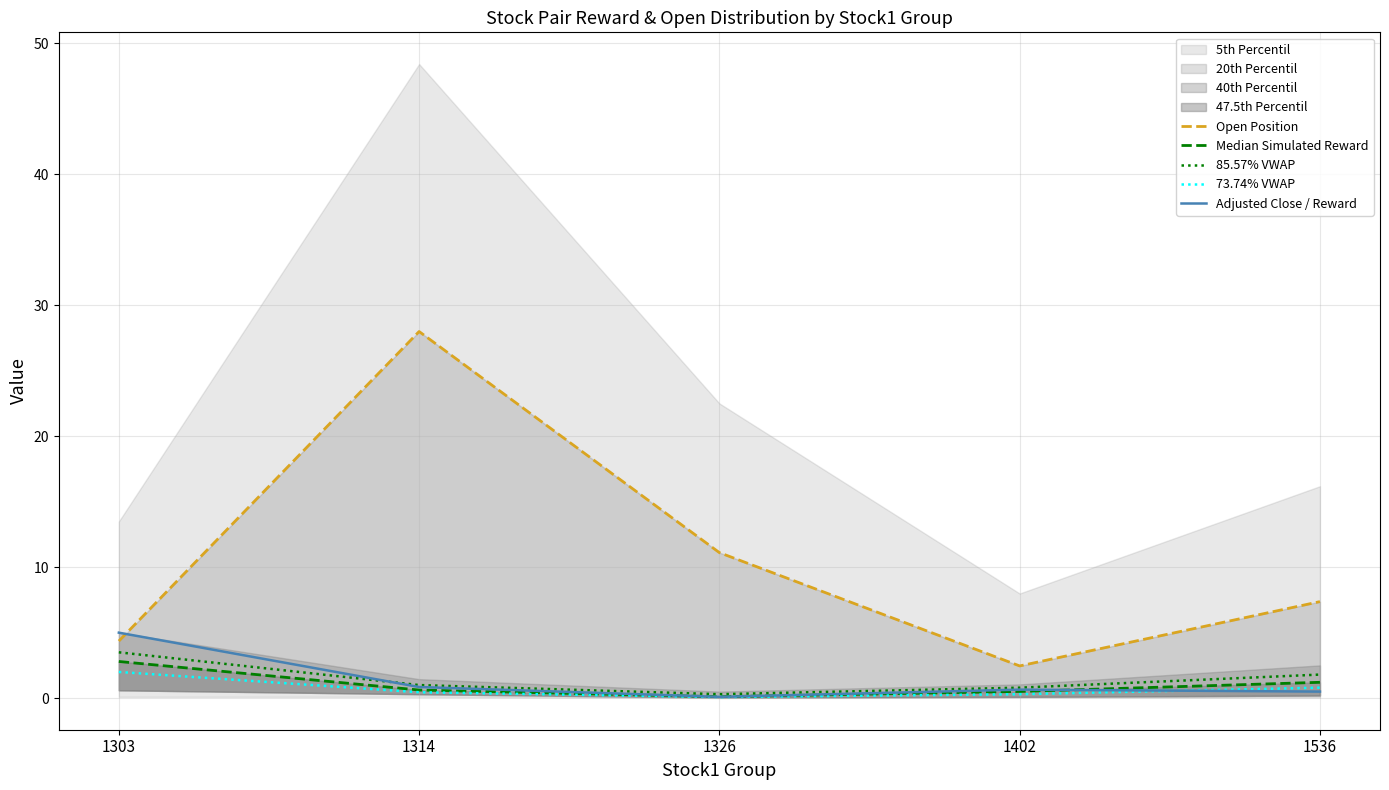

The Adjusted Close / Reward series shows 0.3 at 1536. True or false?

False